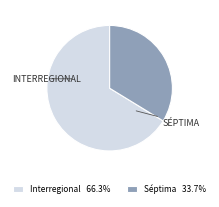

Approximately how many times larger is the value at Interregional 66.3% compared to Séptima 33.7%?

2.0